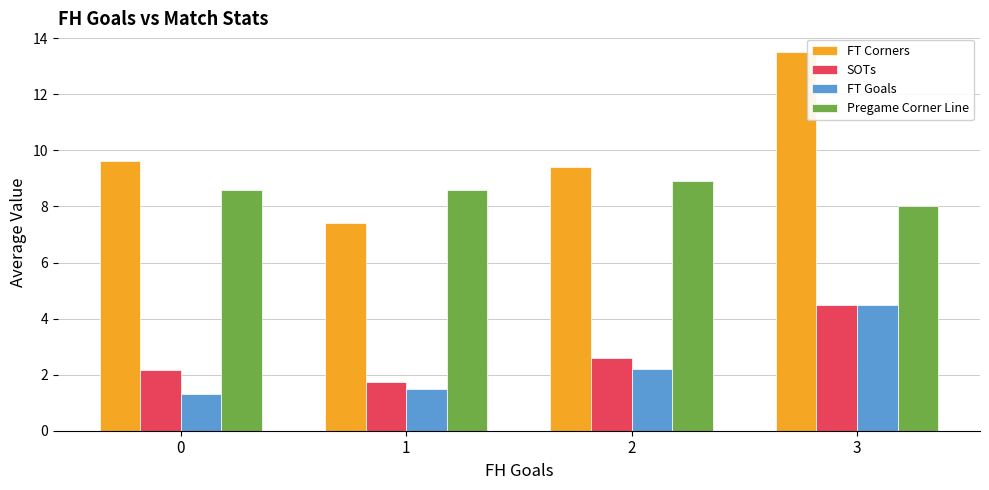

What is the total value across all series at 3?

30.5